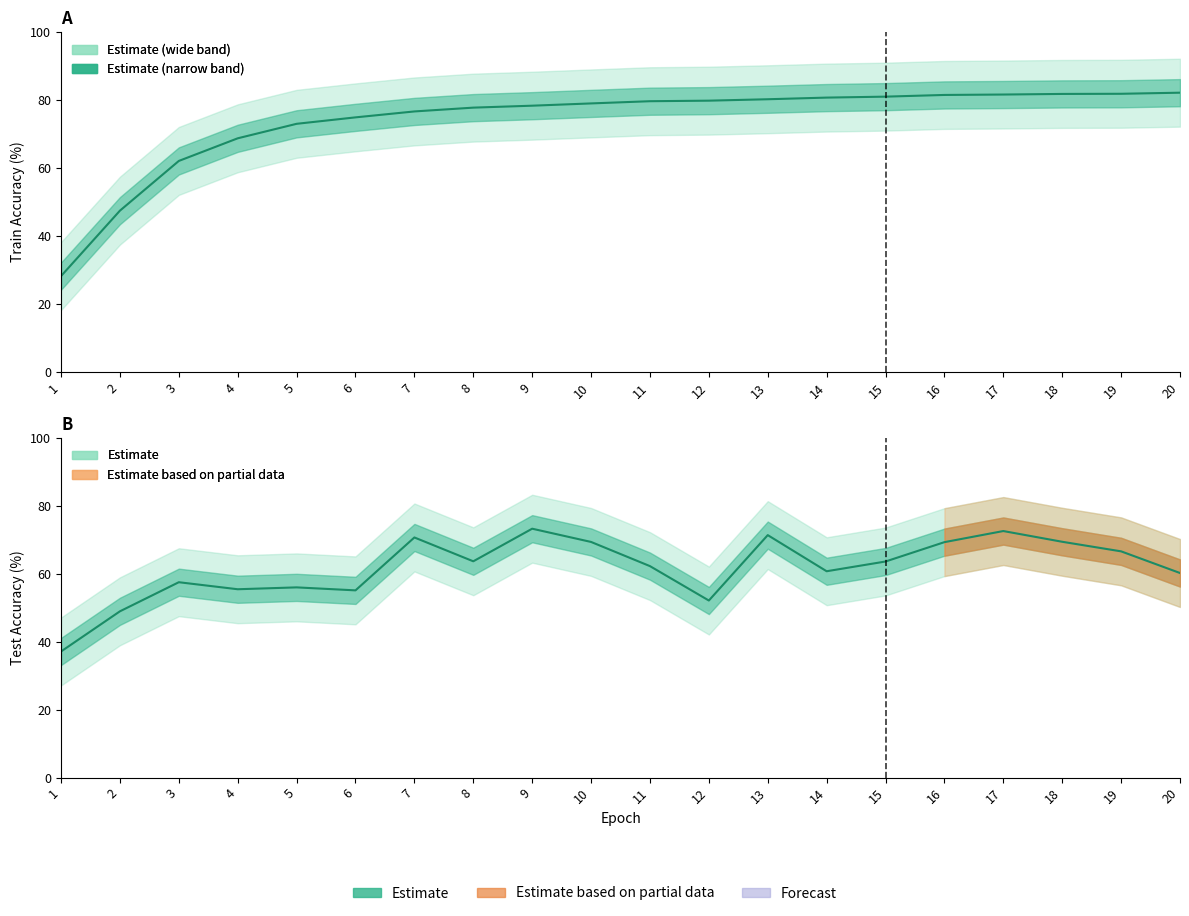

Is the value of train_acc at 8 greater than the value of test_acc at 12?

Yes